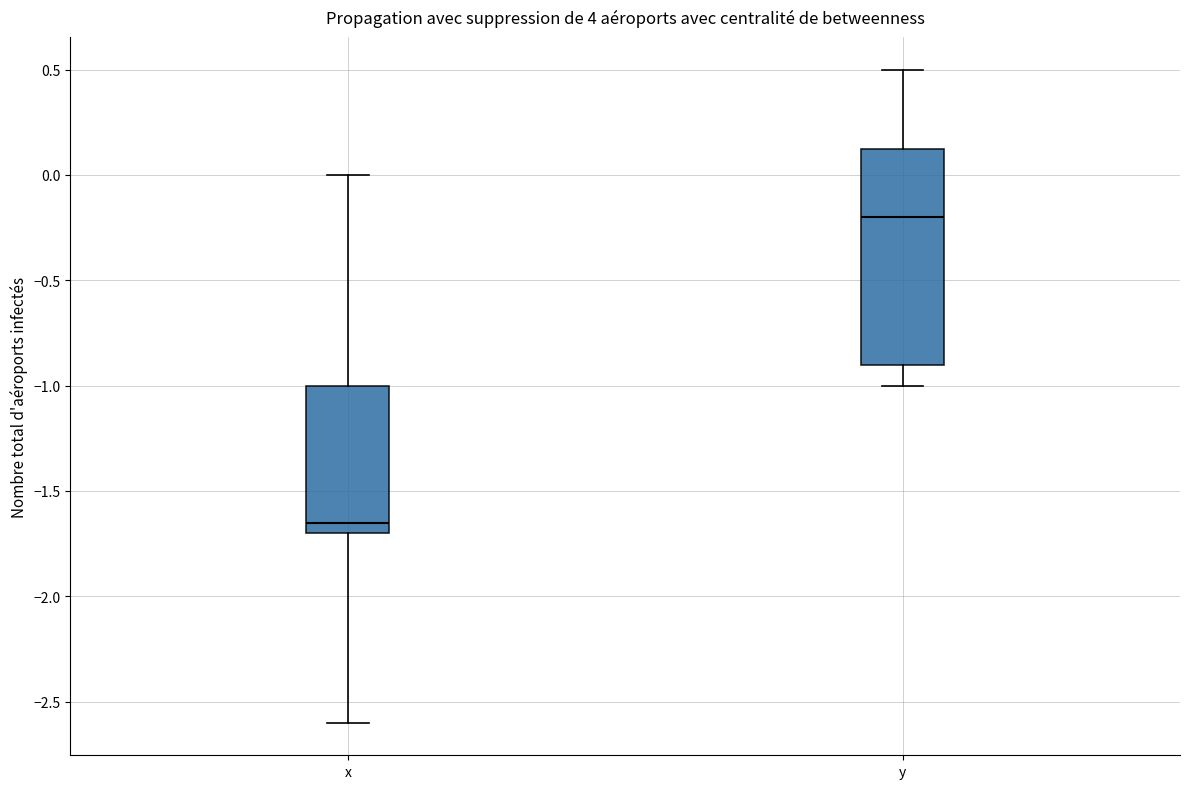

Which box has the highest median line?

y